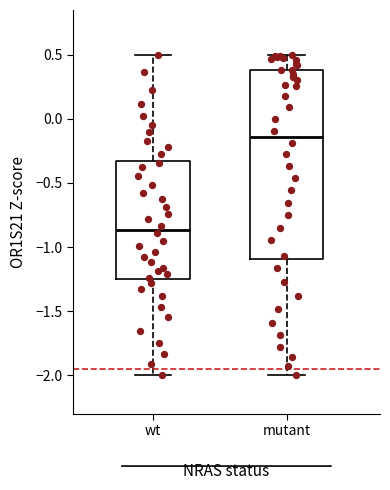

Reading left to right, transcribe this box plot: for each box, give where its median line is, the range the box spans, and where its two whiskers end, as read against the y-axis. The values are not printed on the chart, so give them approximately, as read against the axis.

wt: median -0.85, box -1.25 to -0.35, whiskers -2.00 to 0.50
mutant: median -0.15, box -1.10 to 0.40, whiskers -2.00 to 0.50